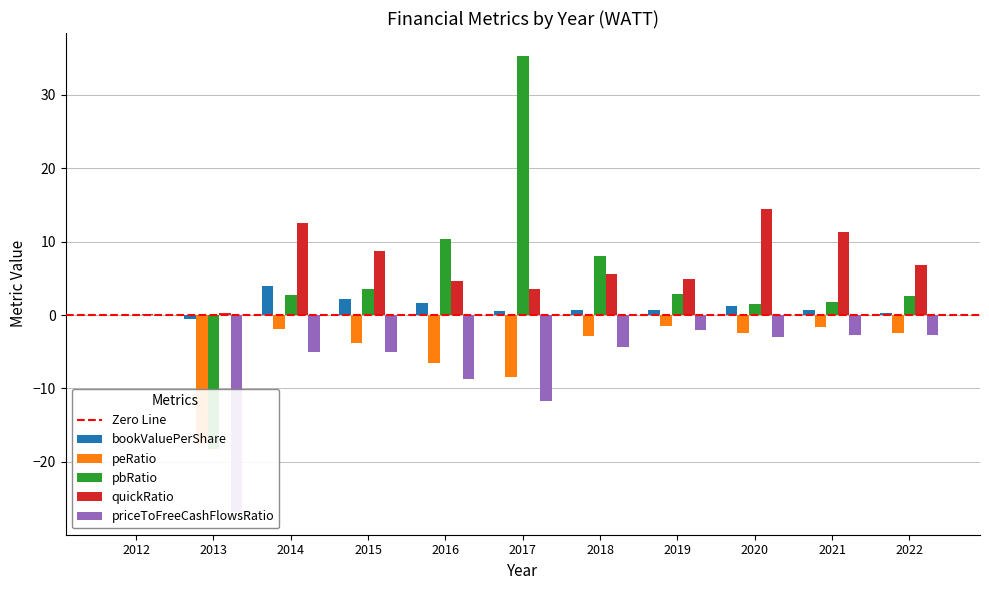

Reading left to right, list all the values displayed in this chart.

bookValuePerShare: 0.0	-0.6	3.9	2.2	1.6	0.6	0.7	0.6	1.2	0.7	0.3
peRatio: 0.0	-17.6	-1.9	-3.8	-6.5	-8.4	-2.9	-1.5	-2.4	-1.7	-2.5
pbRatio: 0.0	-18.2	2.8	3.6	10.4	35.3	8.0	2.8	1.5	1.7	2.6
quickRatio: 0.1	0.3	12.6	8.8	4.7	3.5	5.5	4.9	14.5	11.4	6.9
priceToFreeCashFlowsRatio: 0.0	-26.8	-5.0	-5.0	-8.7	-11.8	-4.4	-2.0	-3.0	-2.8	-2.7